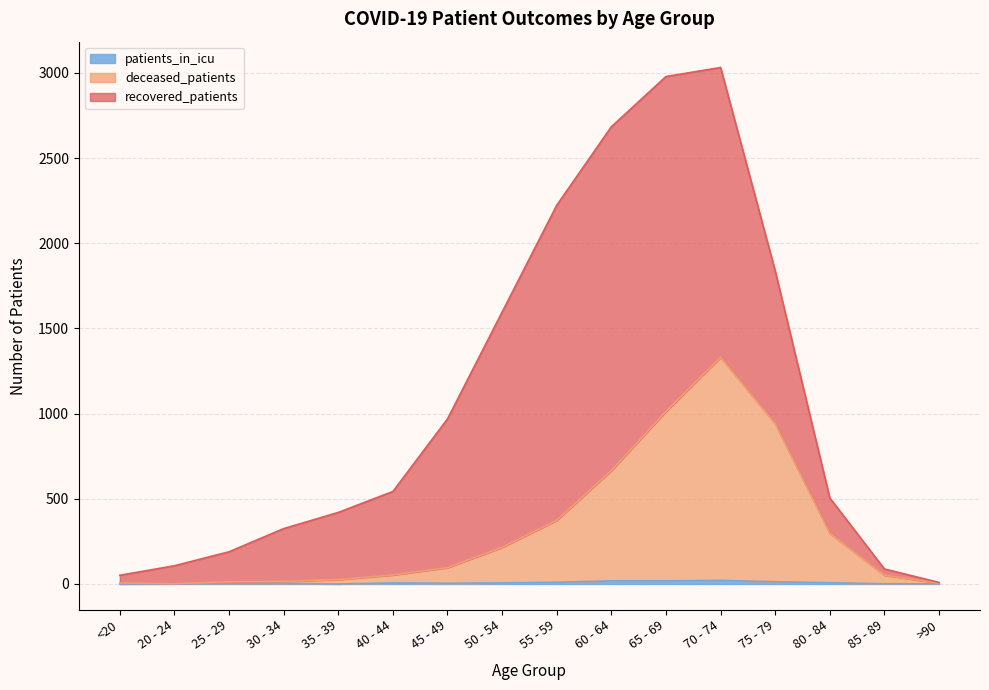

What is the sum of the deceased_patients values at <20 and >90?

11